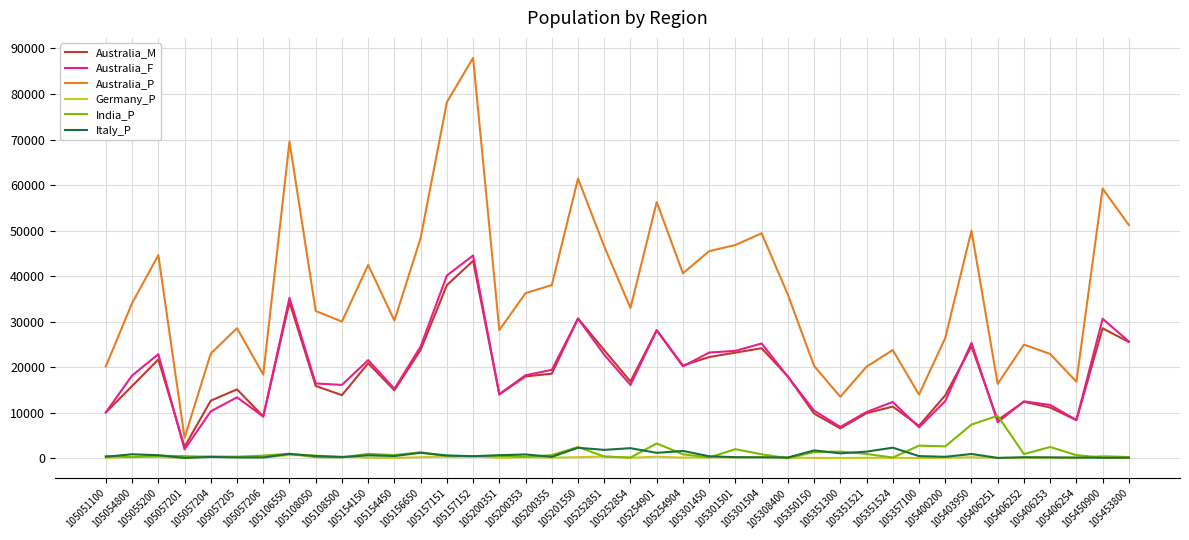

What is the total value across all series at 105154150?

86842